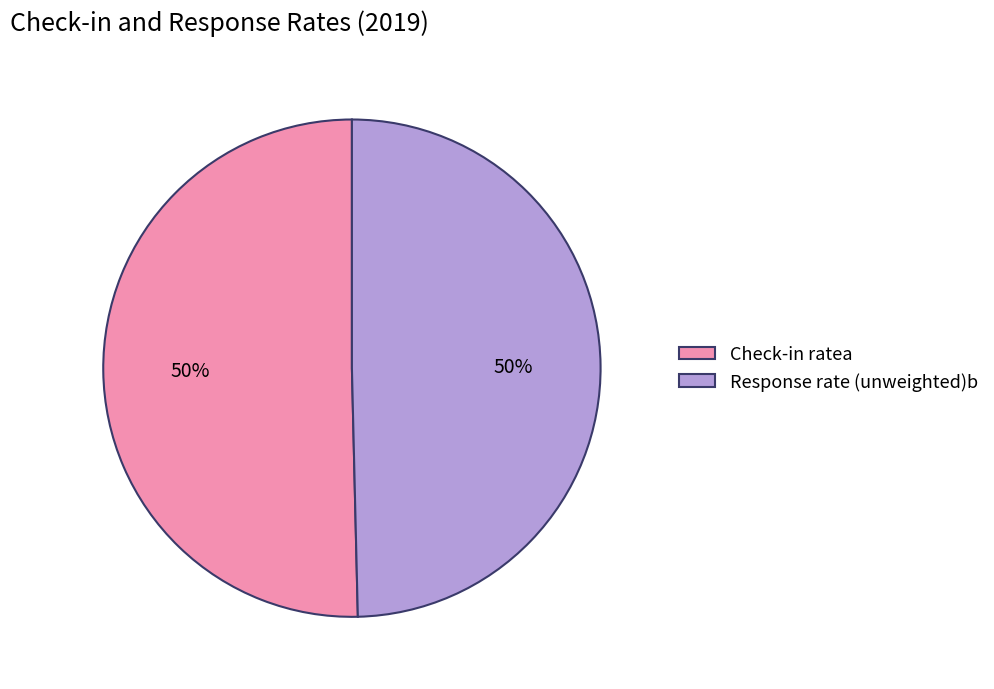

Combined, do Response rate (unweighted)b and Check-in ratea account for over 50%?

Yes